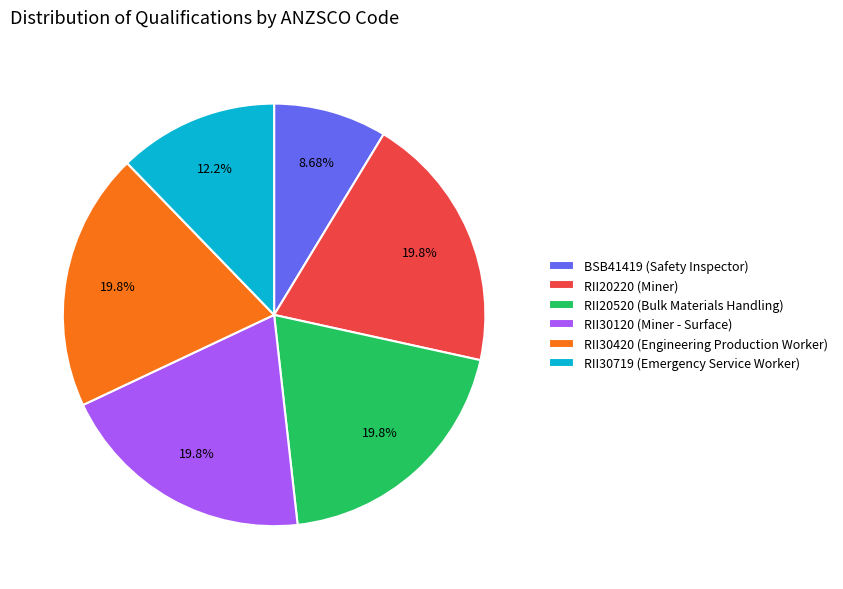

Which category has the smallest portion of the pie?

BSB41419